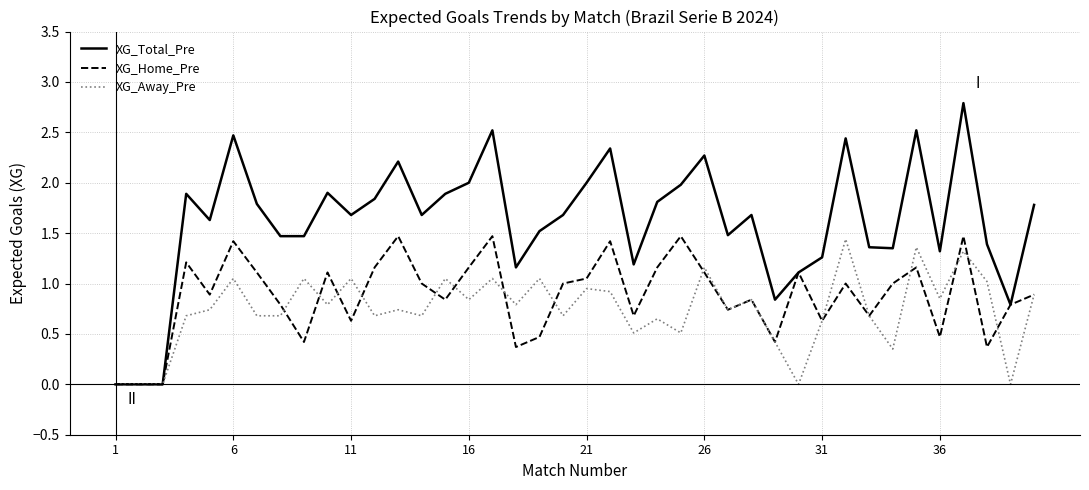

What is the highest value of the XG_Total_Pre series?

2.8